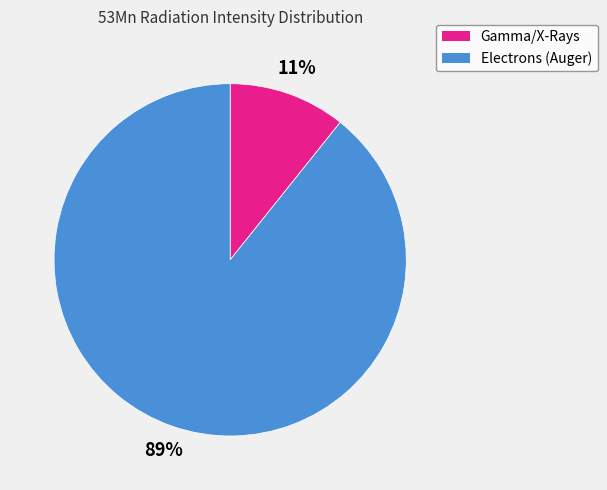

Does any single category account for the majority?

Yes